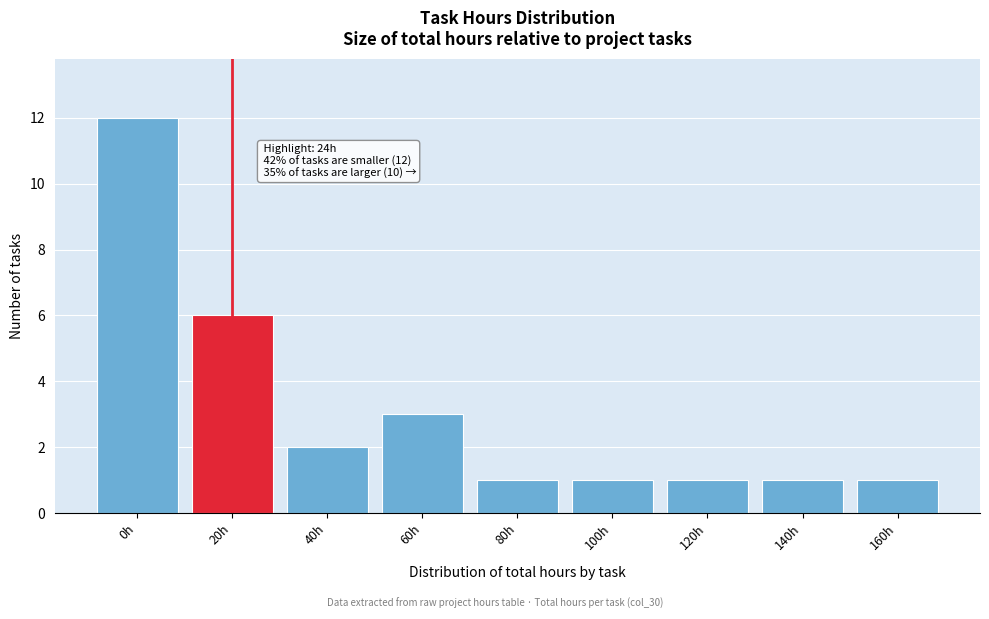

Reading left to right, list all the values displayed in this chart.

0h=12	20h=6	40h=2	60h=3	80h=1	100h=1	120h=1	140h=1	160h=1